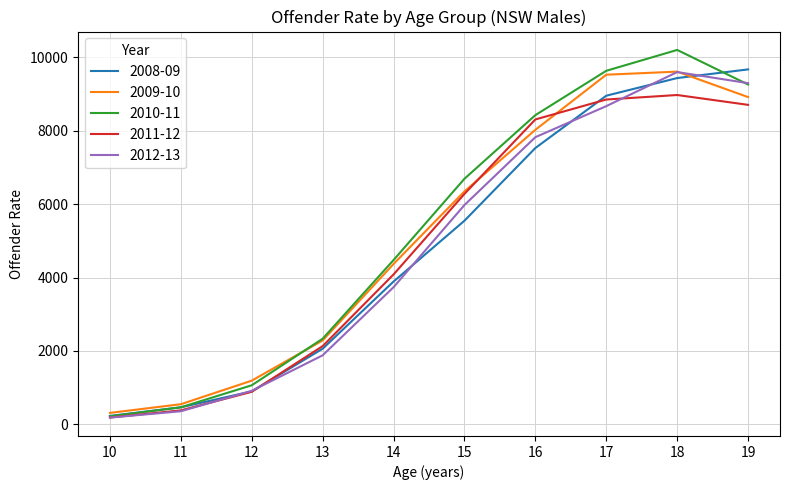

Between 11 and 19, which series saw the biggest shift?

2008-09